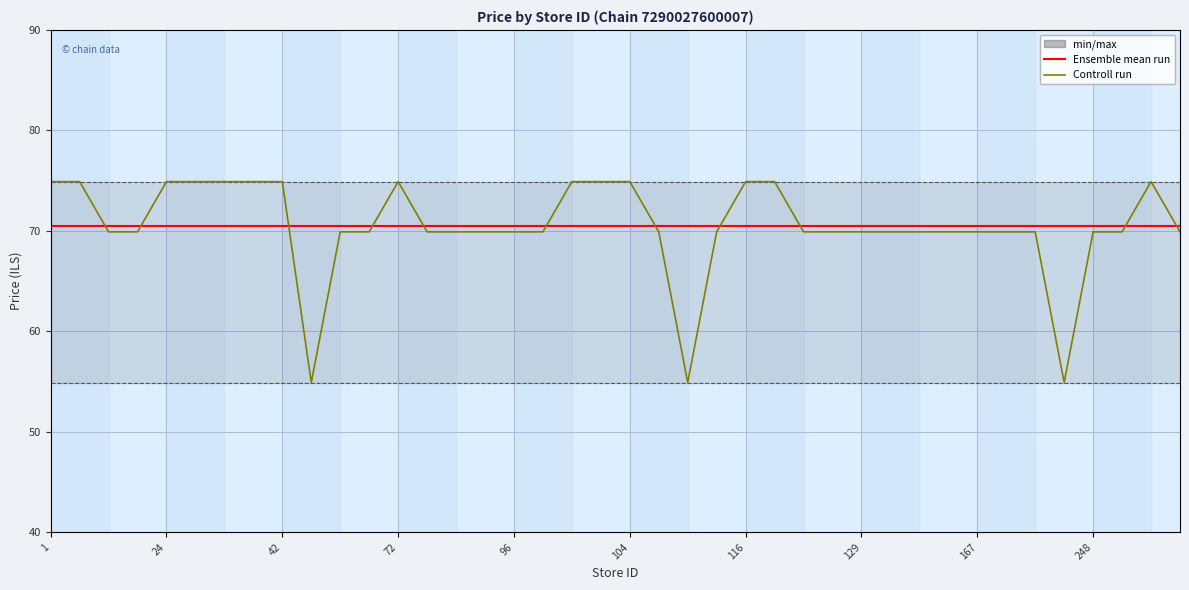

What is the difference between the highest and lowest values at 24?

4.4